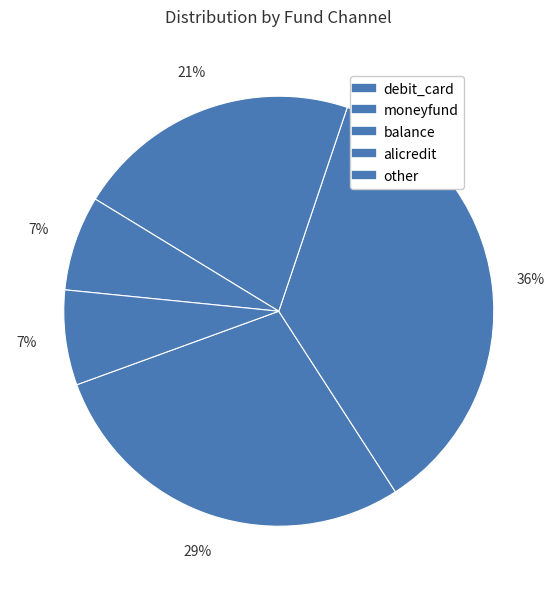

How many slices are in this pie chart?

5